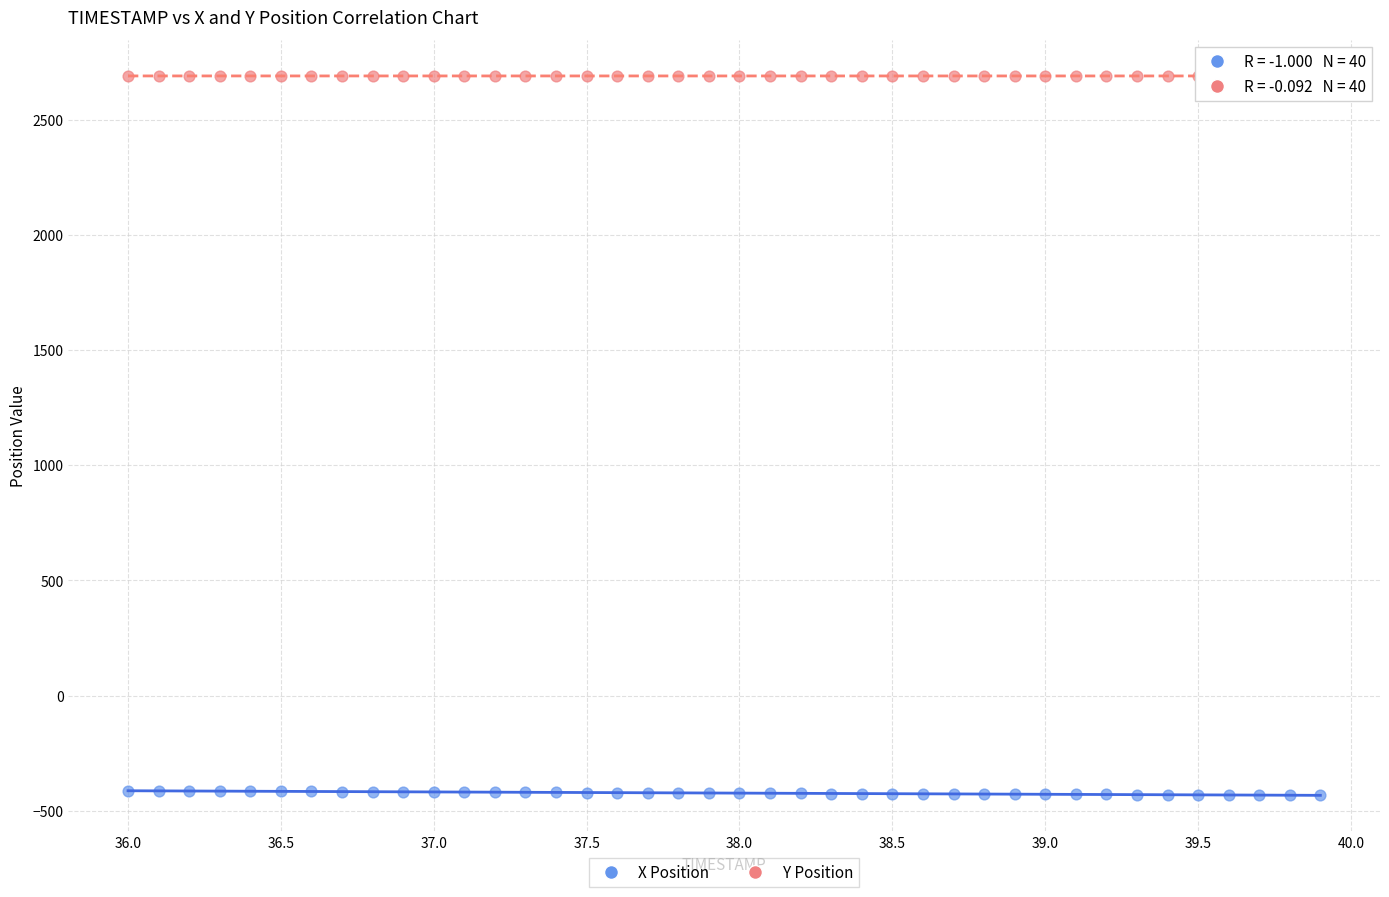

What is the X range (max minus min) for the scatter plot?

3.9